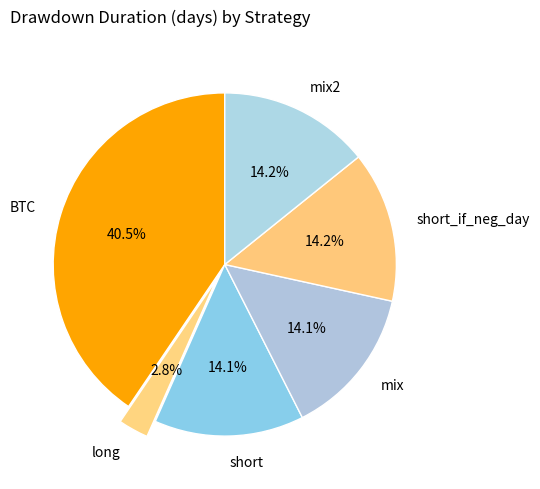

To the nearest percent, what portion does long represent?

3%